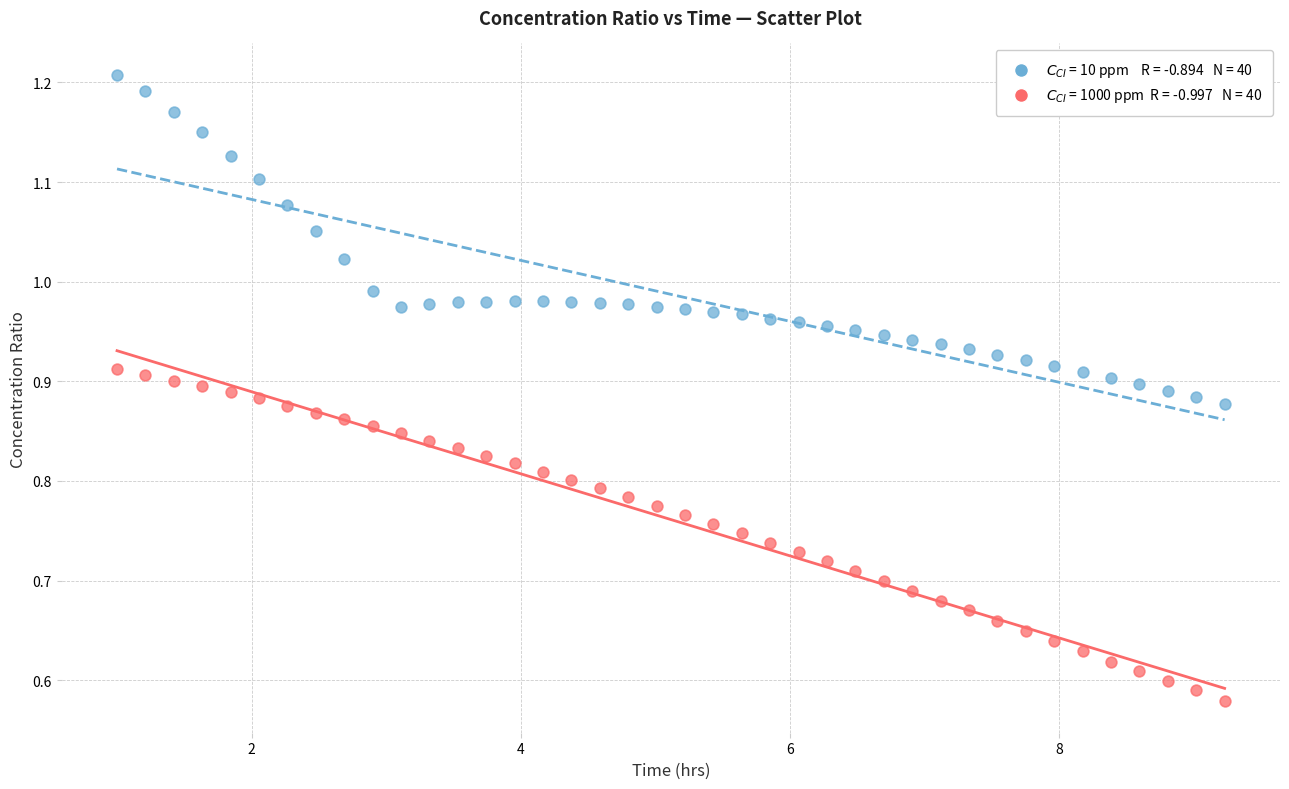

Across all data points, what is the range of X values (max minus min)?

8.2